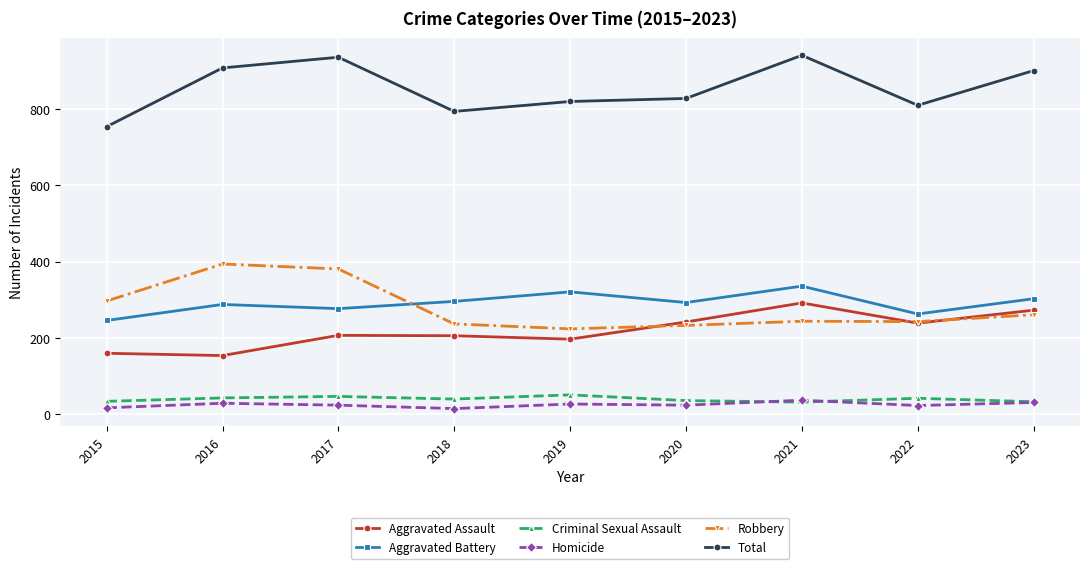

What are all the series names shown in the legend?

Aggravated Assault, Aggravated Battery, Criminal Sexual Assault, Homicide, Robbery, Total